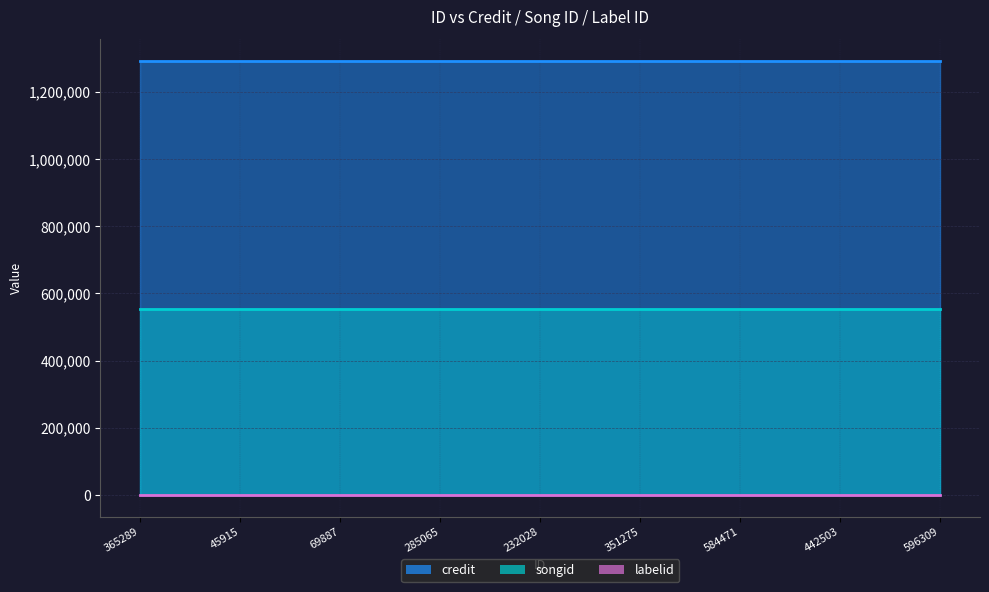

How many lines are shown in the chart?

3